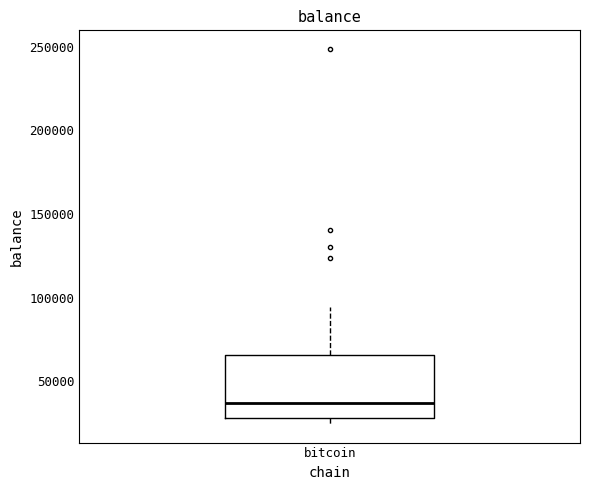

Where does the median line of the box for bitcoin sit on the y-axis? The values are not printed on the chart, so give them approximately, as read against the axis.

35000